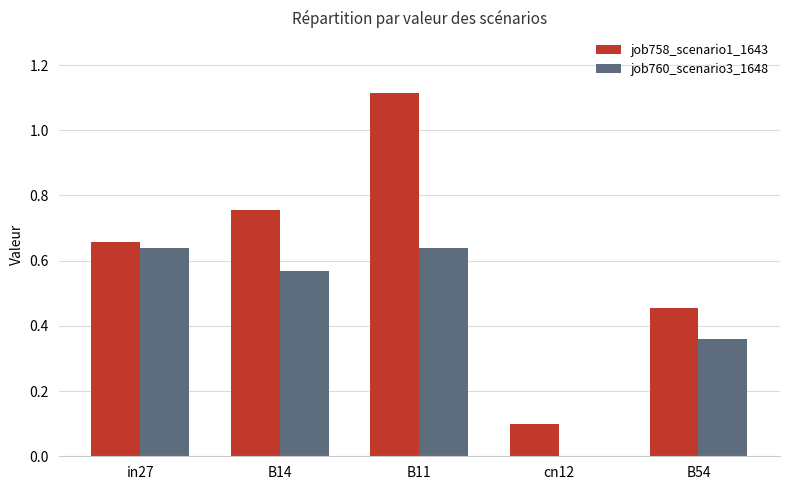

The job760_scenario3_1648 series shows 0.6 at B54. True or false?

False